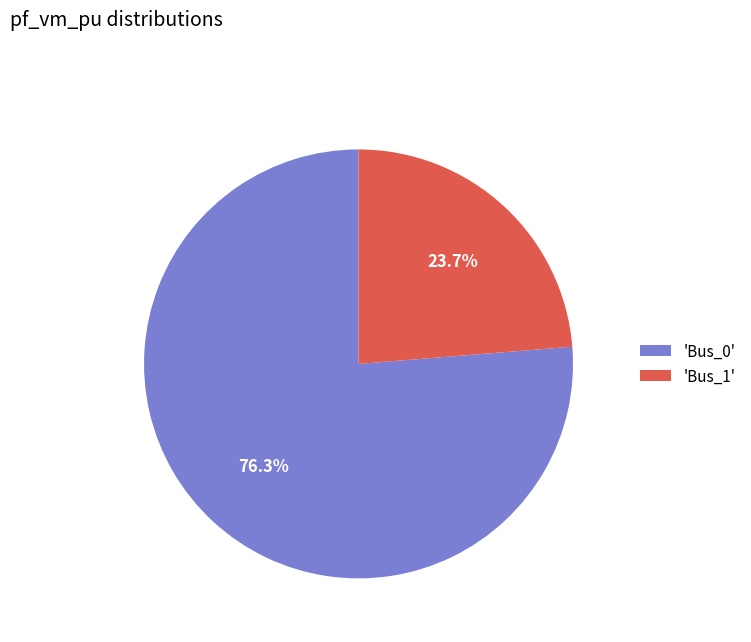

Does any single category account for the majority?

Yes